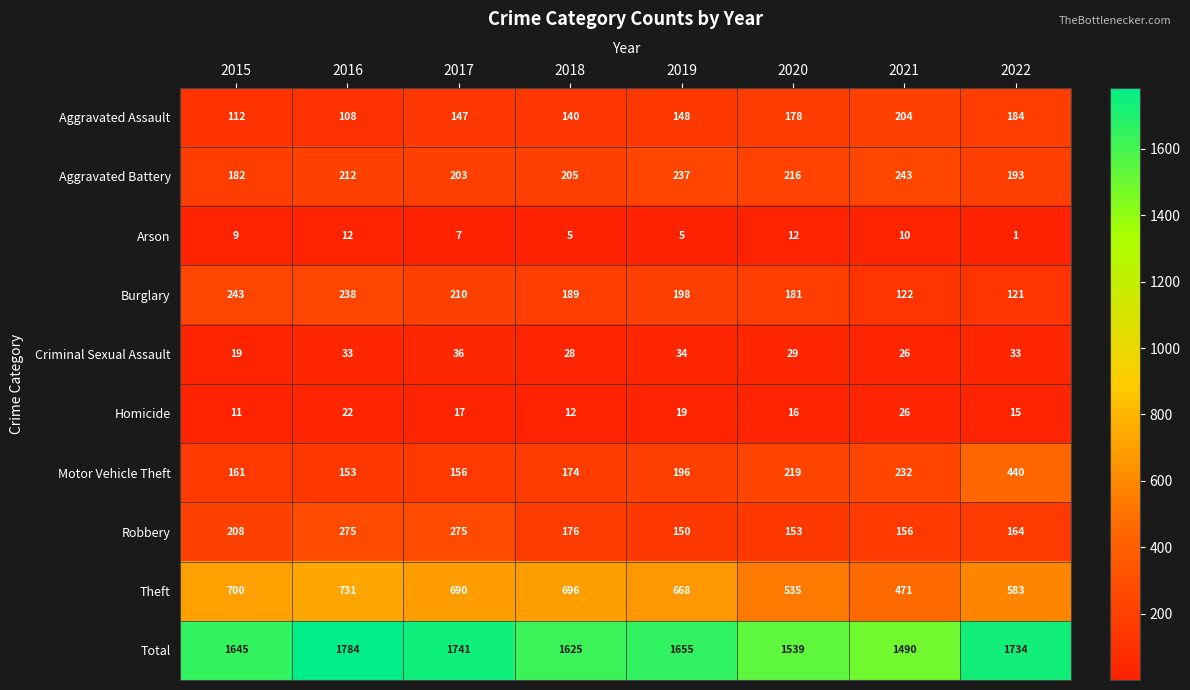

What is the approximate value of Aggravated Battery at 2021?

243